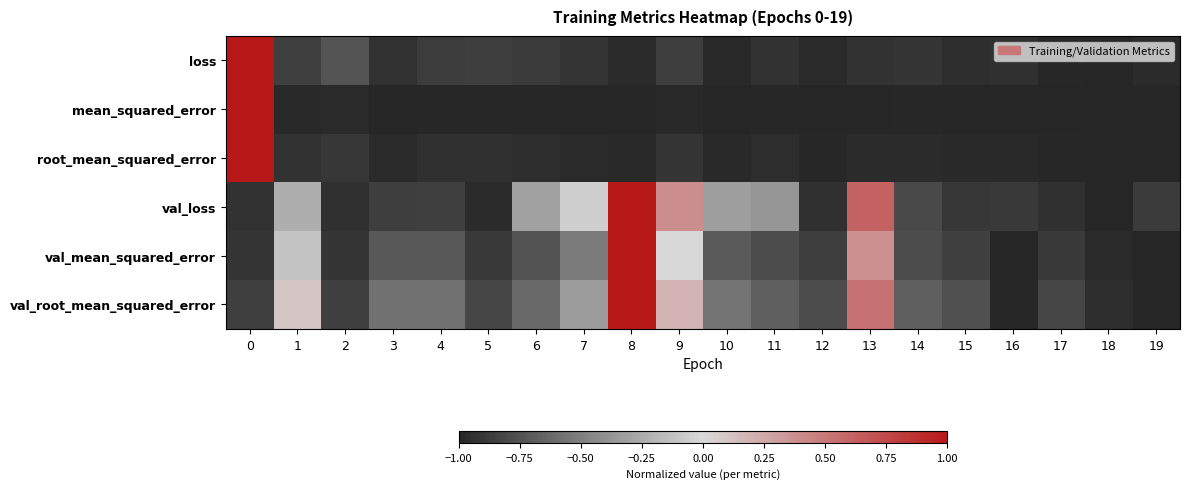

What is the spread (max minus min) of values at 2?

0.2